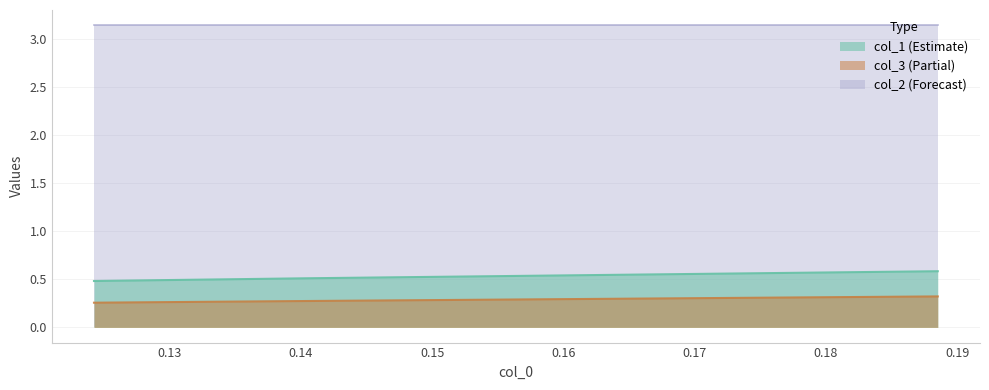

What is the label of the 2nd point from the right?

0.14054054054054055